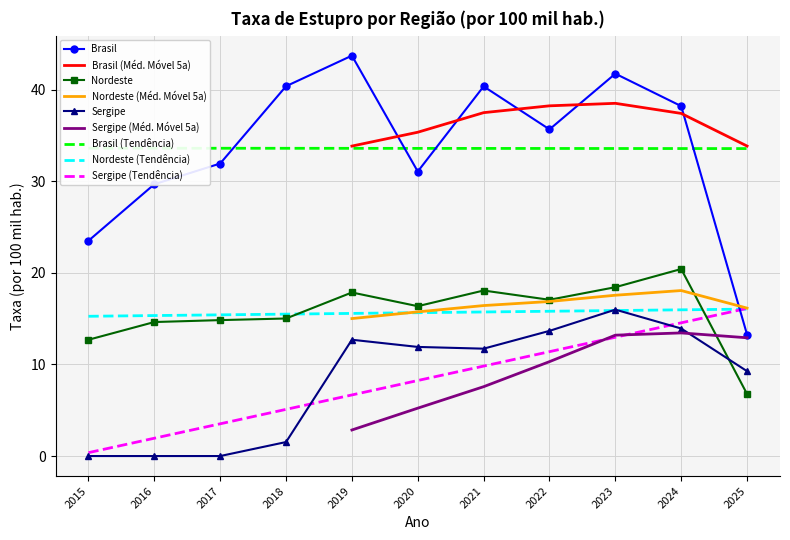

True or false: Nordeste and Brasil intersect in this chart.

False